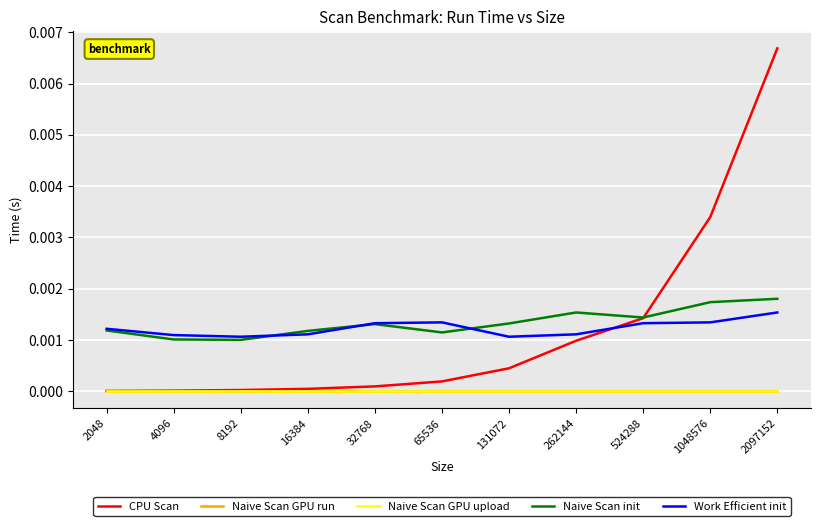

At which label is Naive Scan init closest to 0?

8192